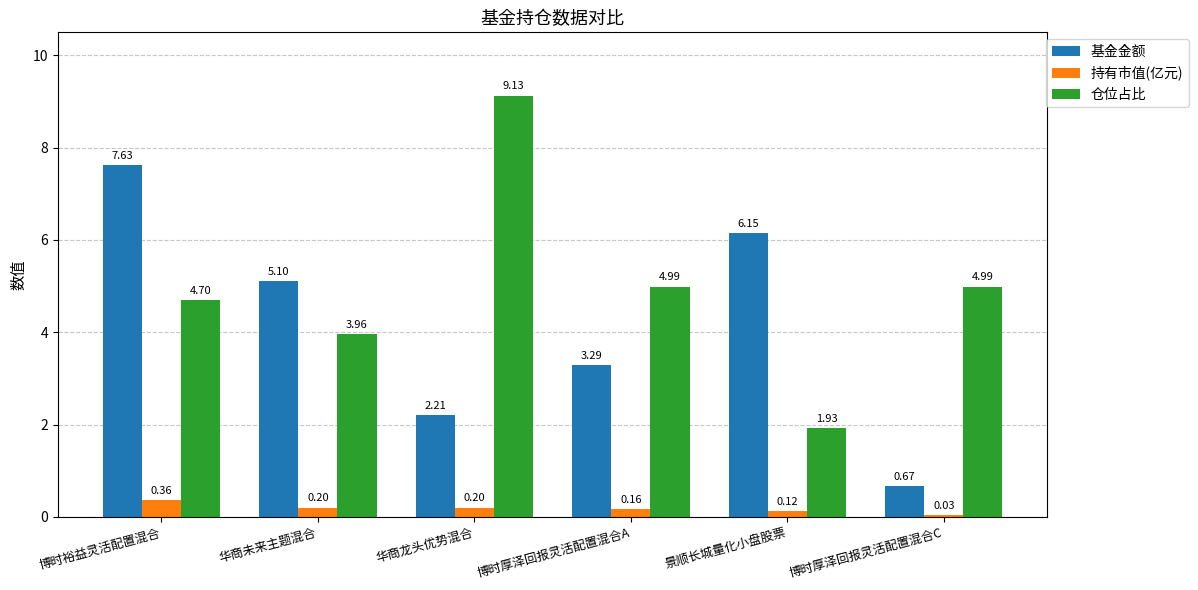

What is the difference between the second highest and second lowest values in the 仓位占比 series?

1.0